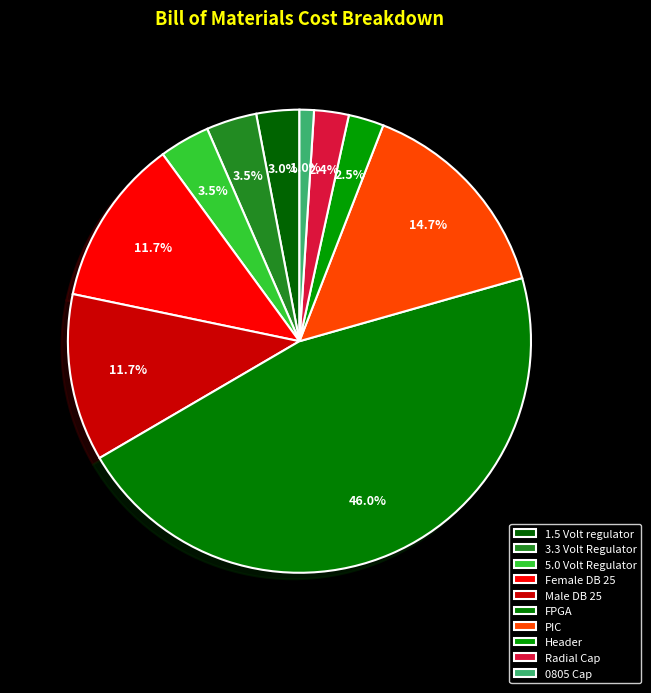

Count the number of slices in the pie.

10